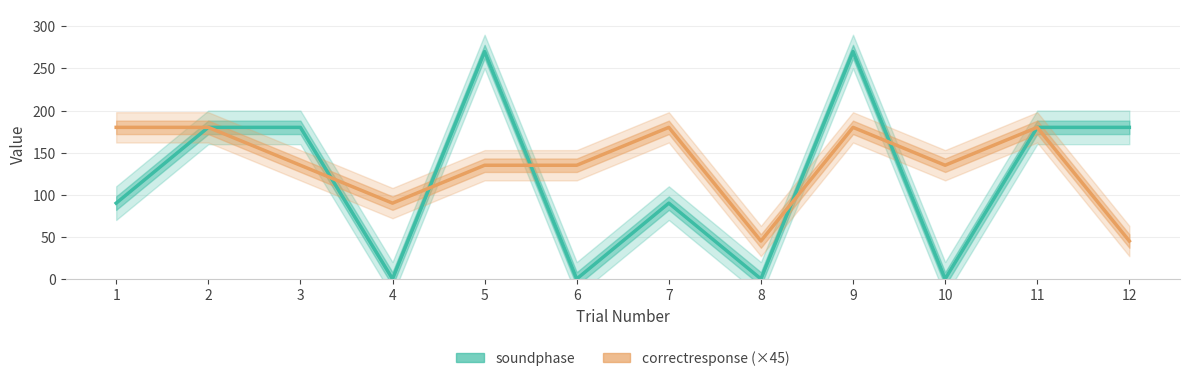

Where do soundphase and correctresponse (×45) first cross each other?

3 and 4